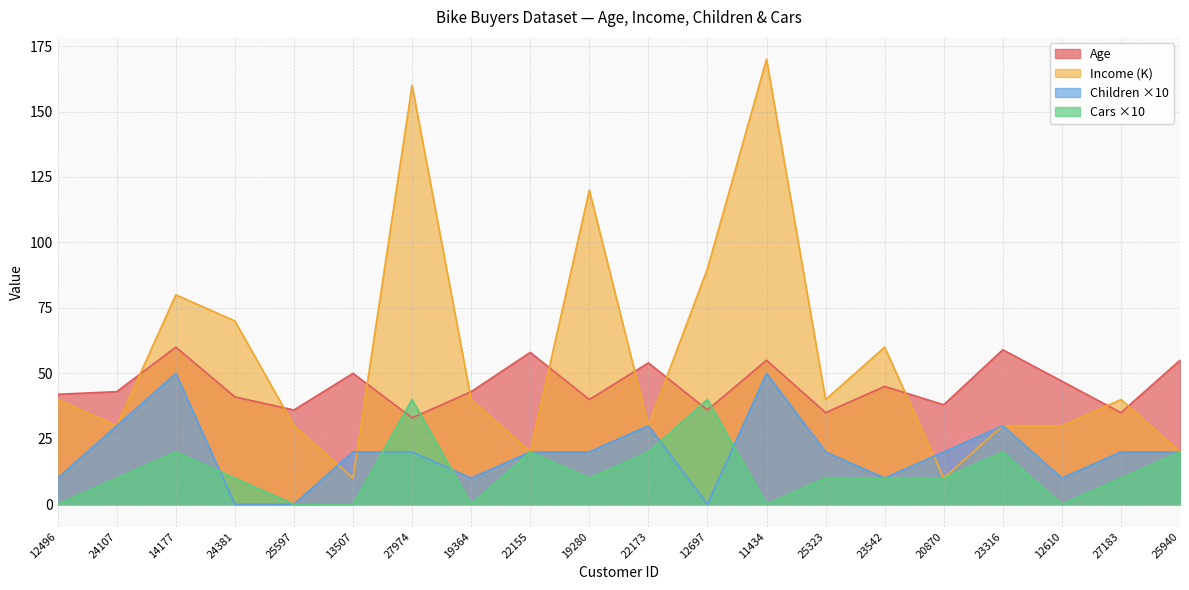

Where do Age and Income first cross each other?

24107 and 14177